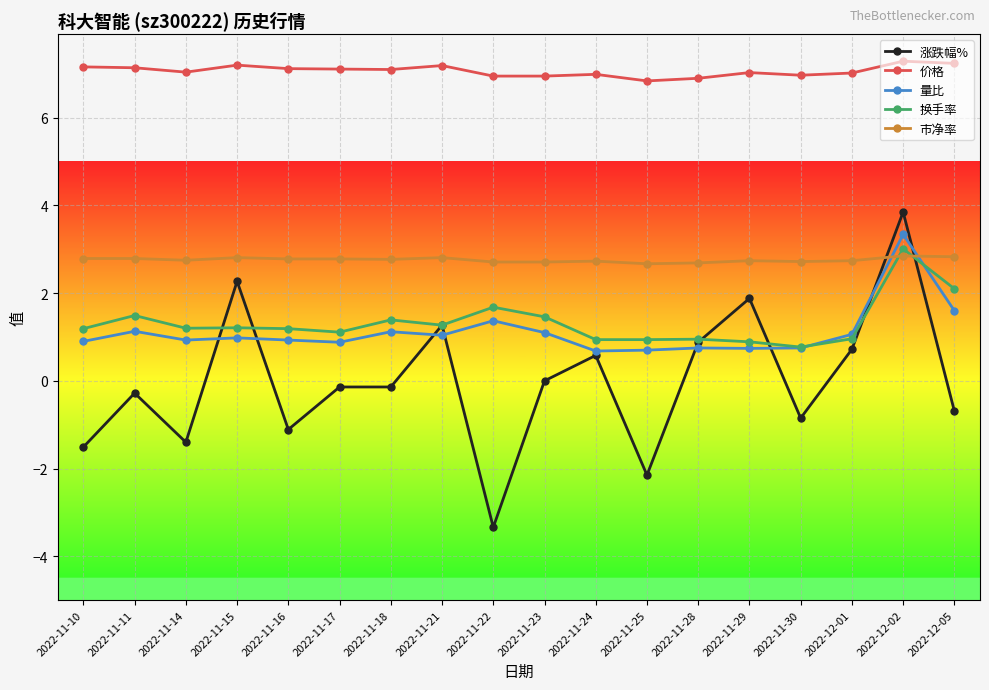

Does the chart have visible grid lines?

Yes